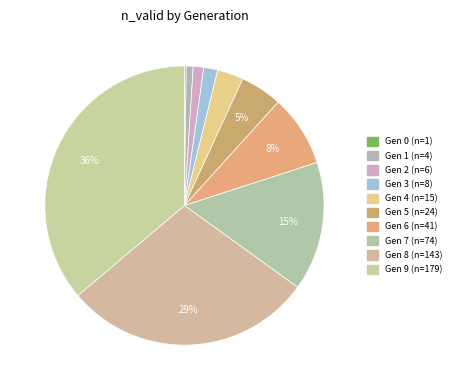

How many segments does this pie chart have?

10